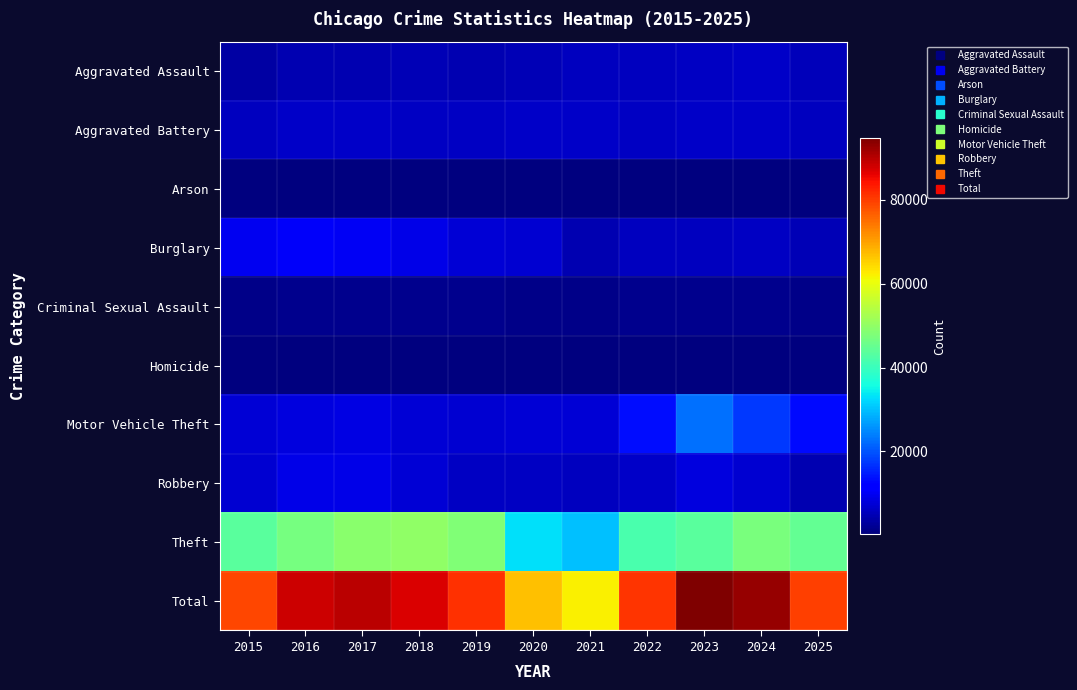

What is the greatest value displayed?

94747